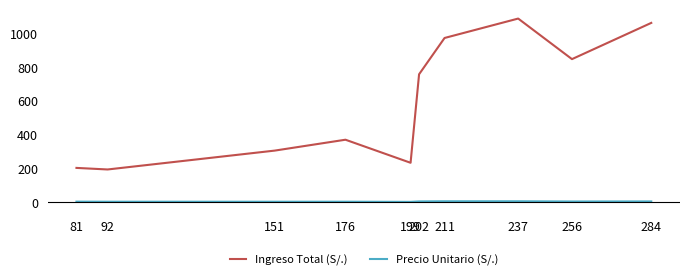

At 284, list the series in order from smallest to largest.

Precio Unitario (S/.), Ingreso Total (S/.)